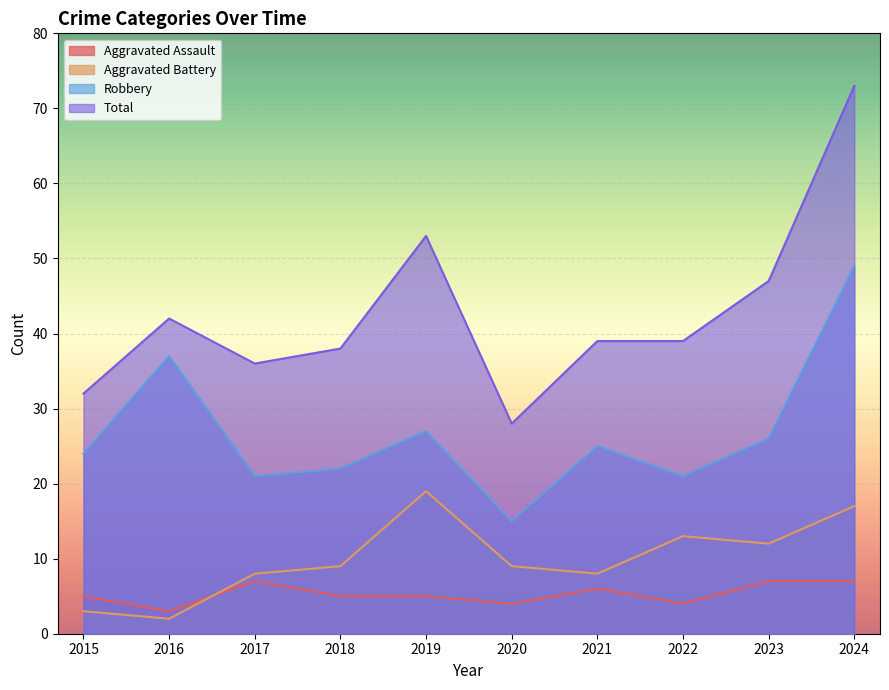

True or false: Robbery has a value of 35 at 2018.

False